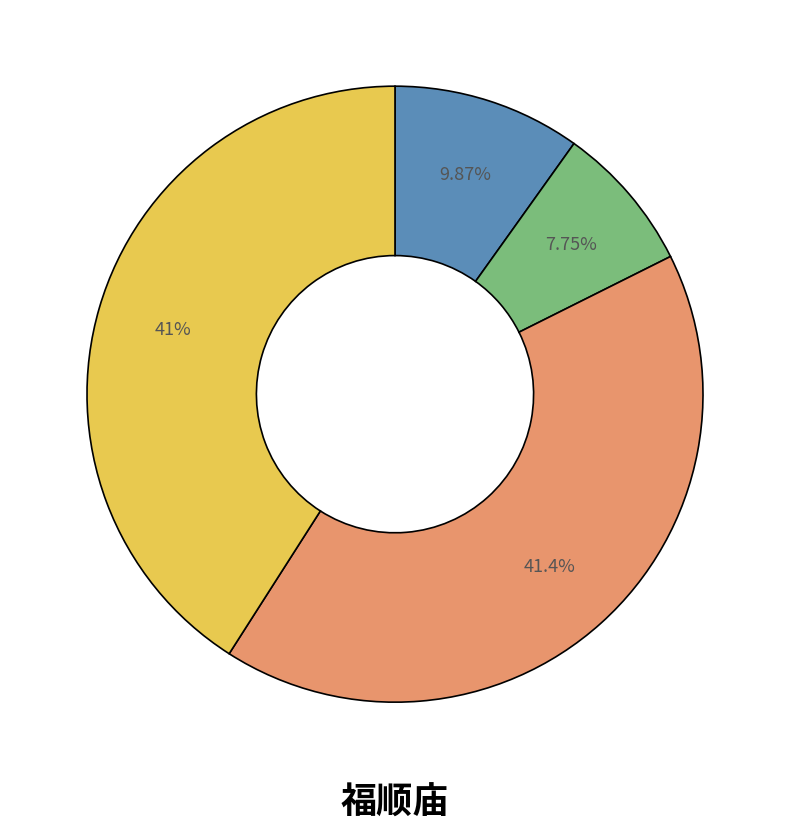

Is there a majority slice in this chart?

No